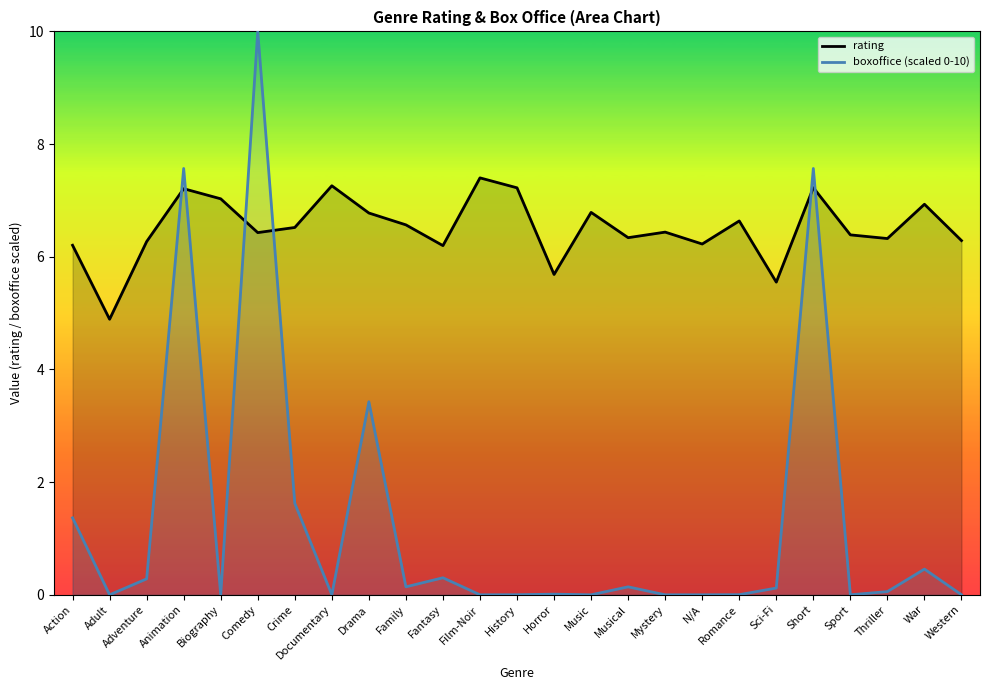

How many intersections are there between boxoffice (scaled 0-10) and rating?

6